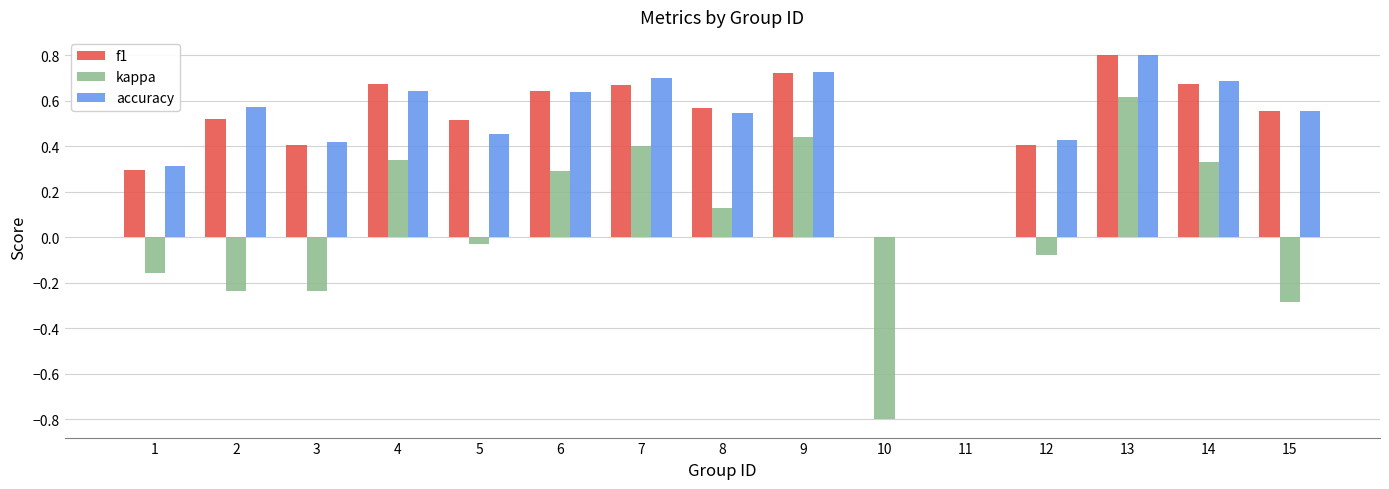

The kappa series shows 0.2 at 7. True or false?

False